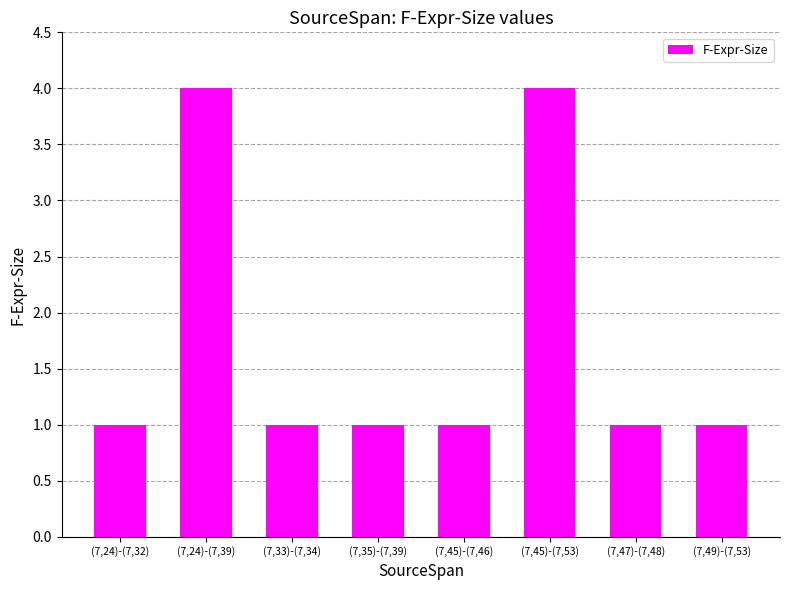

Reading left to right, transcribe all the data shown in this chart.

(7,24)-(7,32)=1	(7,24)-(7,39)=4	(7,33)-(7,34)=1	(7,35)-(7,39)=1	(7,45)-(7,46)=1	(7,45)-(7,53)=4	(7,47)-(7,48)=1	(7,49)-(7,53)=1